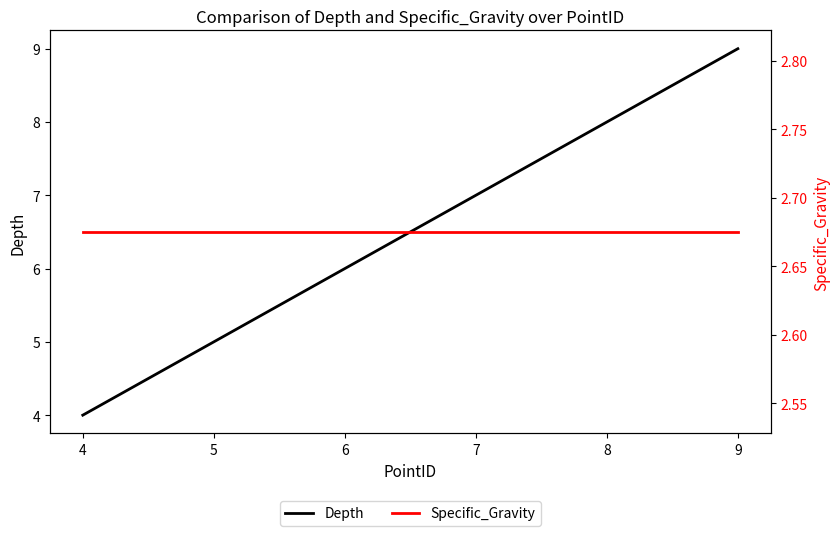

Count the Depth values in the range 4 to 9.

3